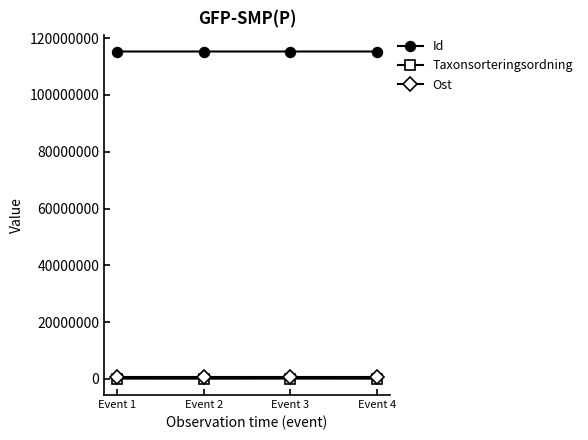

Is the value of Taxonsorteringsordning at Event 3 greater than the value of Id at Event 1?

No